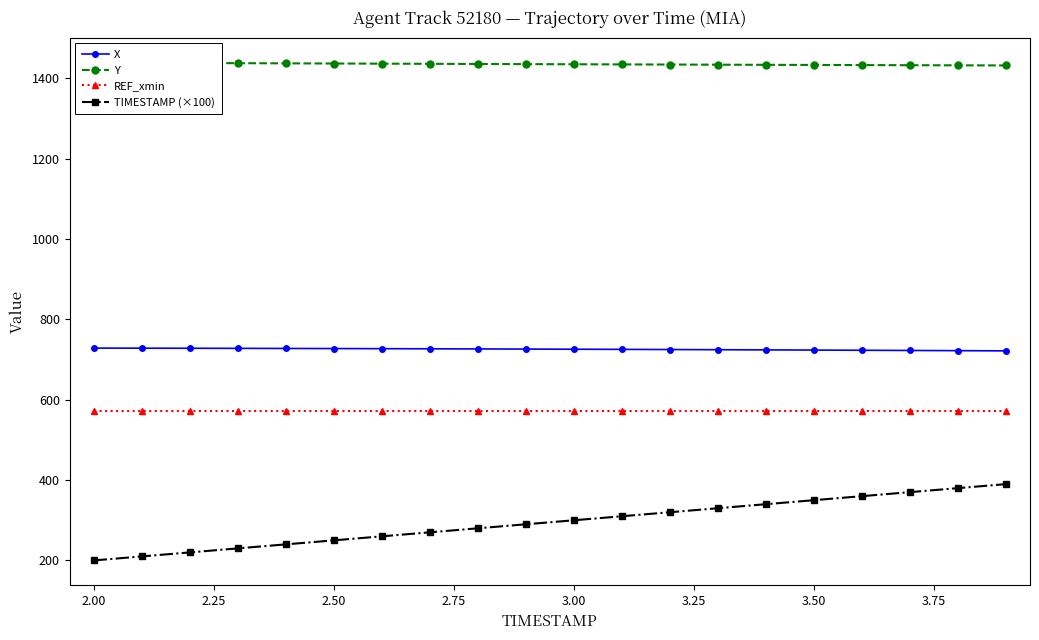

What is the maximum value for REF_xmin?

571.0